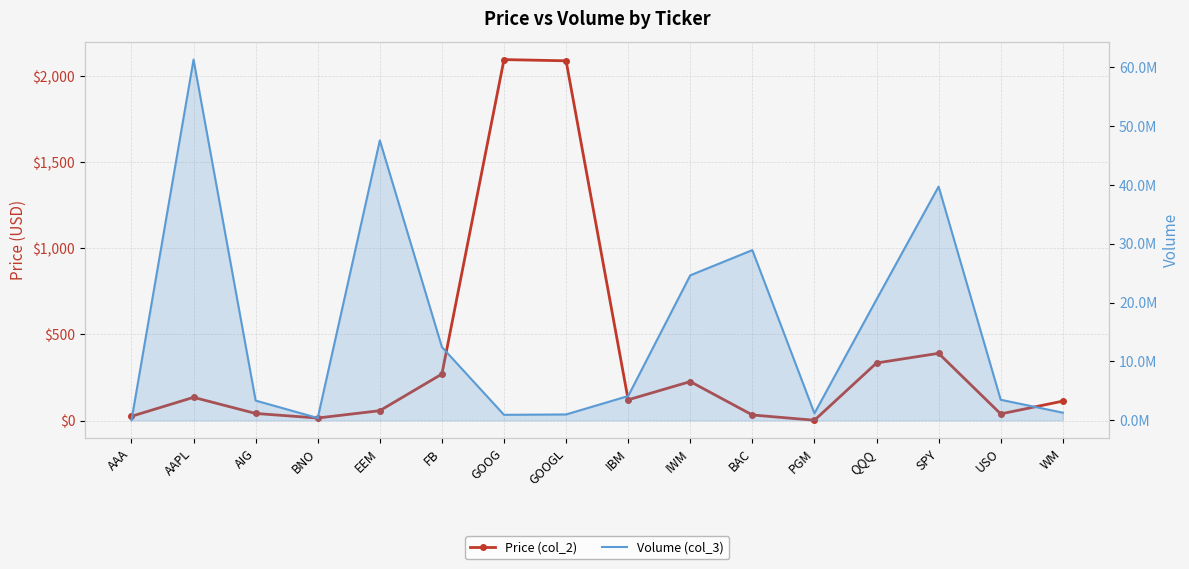

Which category has the lowest value across all series?

PGM